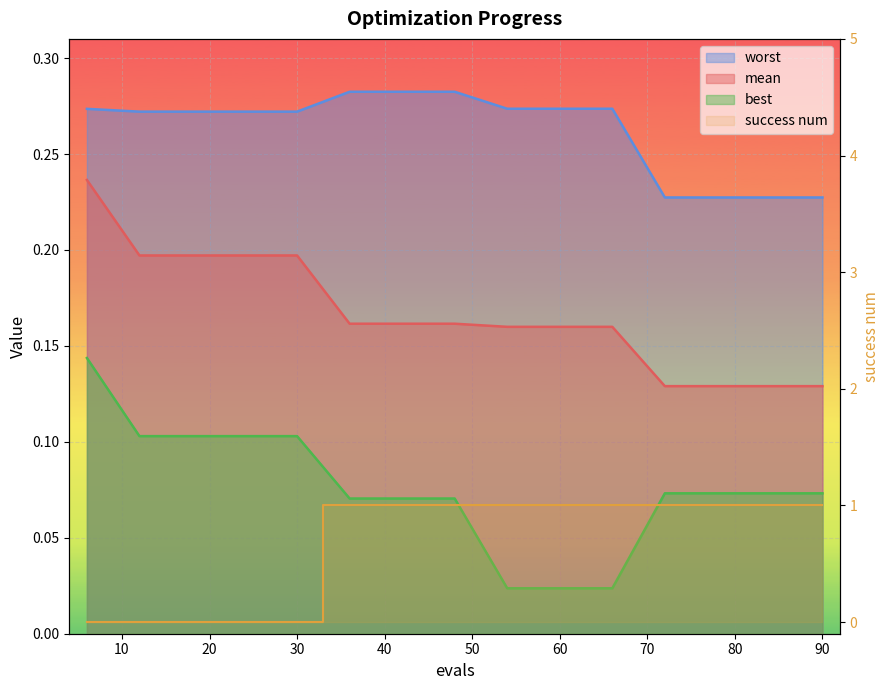

Which has a higher value, 24 or 84?

24